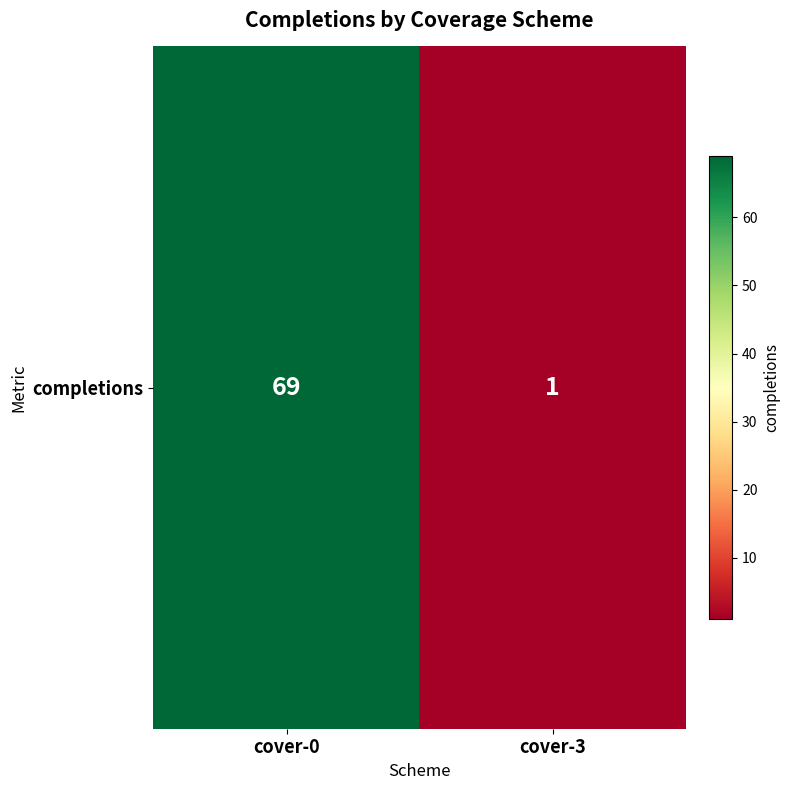

How many values are between 1 and 69?

2